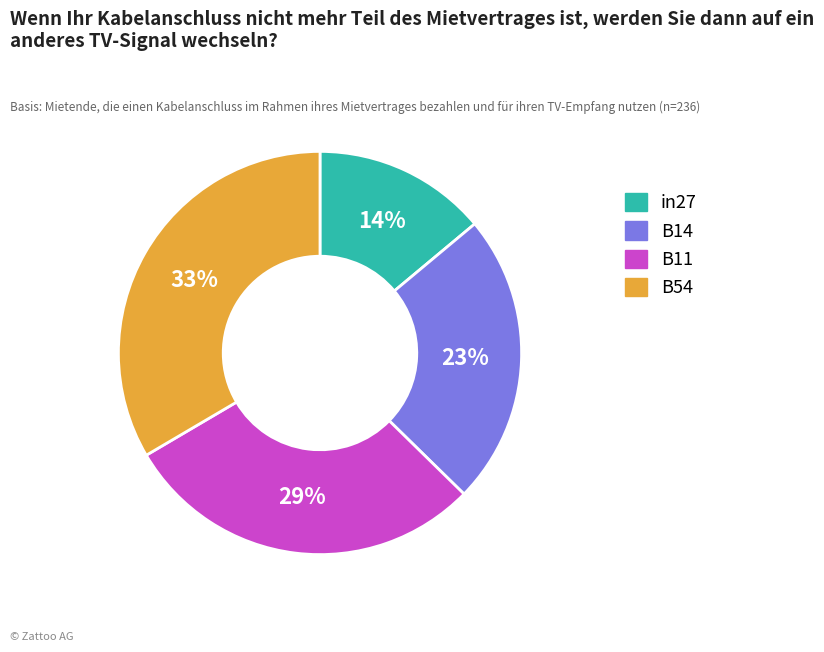

Is there a majority slice in this chart?

No